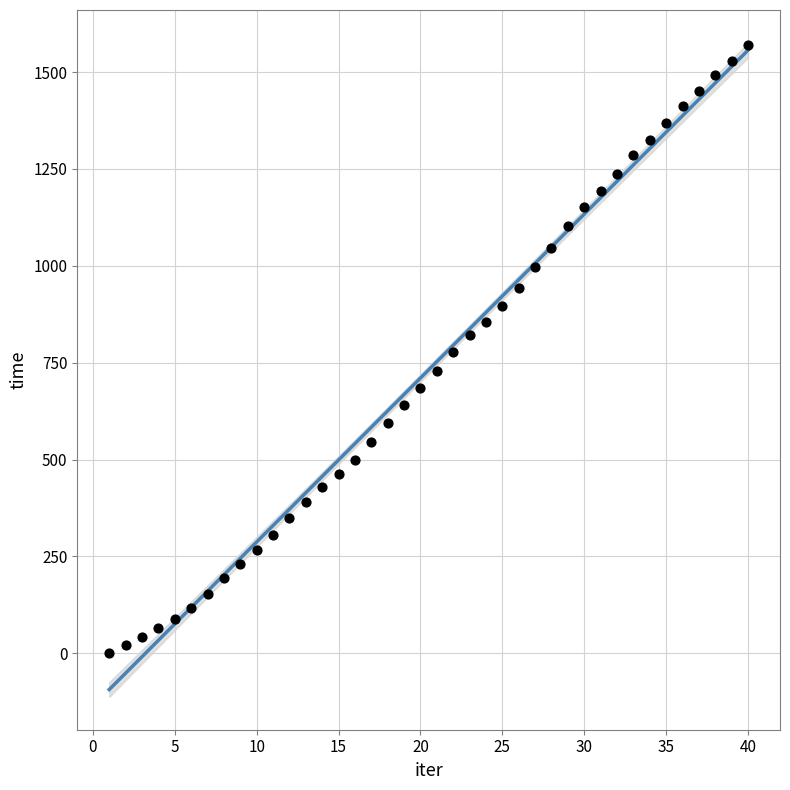

What is the range of X values (max minus min)?

39.0